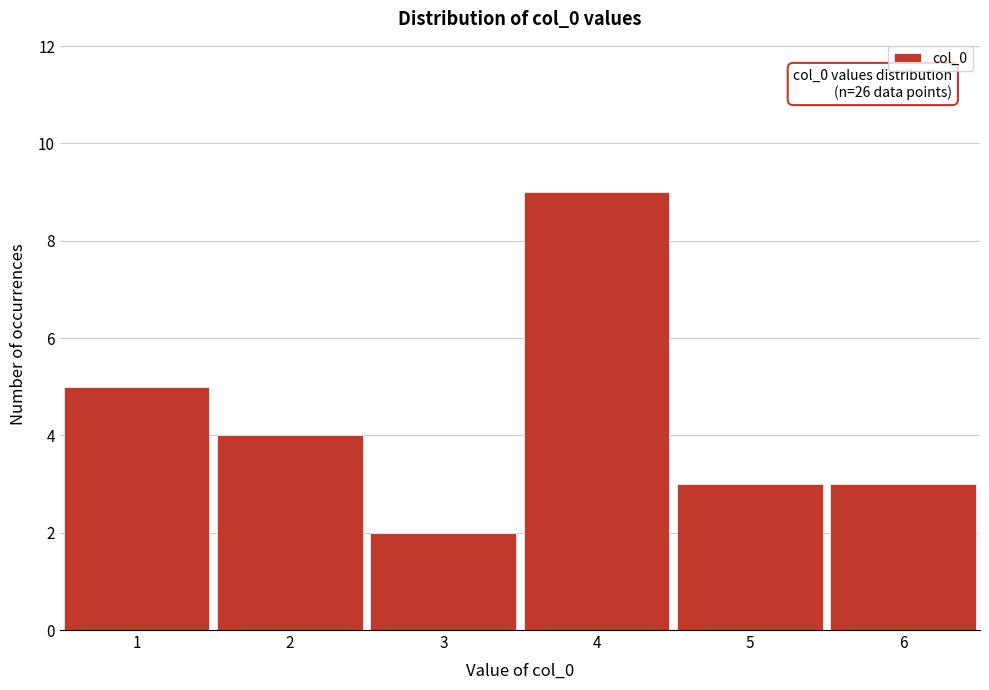

Reading left to right, list all the values displayed in this chart.

1=5	2=4	3=2	4=9	5=3	6=3